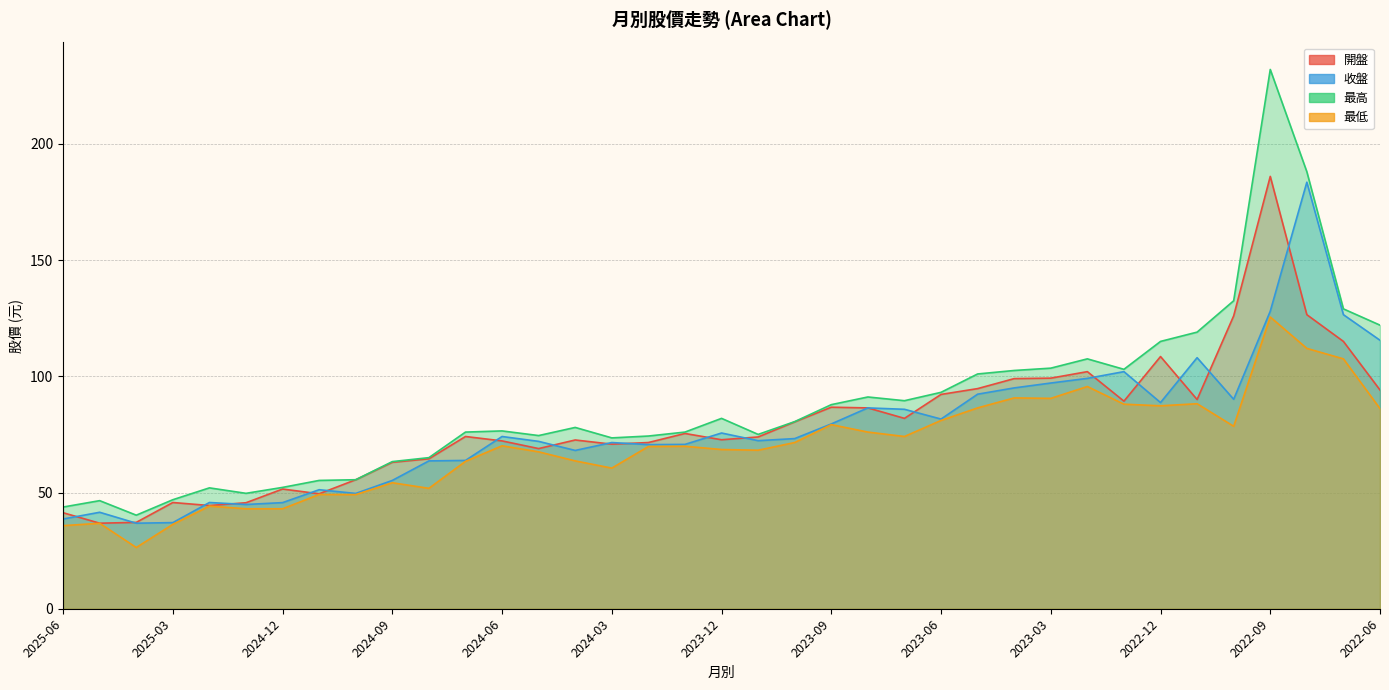

Rank the categories by 最低 value from highest to lowest.

2022-09, 2022-08, 2022-07, 2023-02, 2023-04, 2023-03, 2022-11, 2023-01, 2022-12, 2023-05, 2022-06, 2023-06, 2023-09, 2022-10, 2023-08, 2023-07, 2023-10, 2024-06, 2024-01, 2024-02, 2023-12, 2023-11, 2024-05, 2024-04, 2024-07, 2024-03, 2024-09, 2024-08, 2024-11, 2024-10, 2025-02, 2025-01, 2024-12, 2025-05, 2025-03, 2025-06, 2025-04